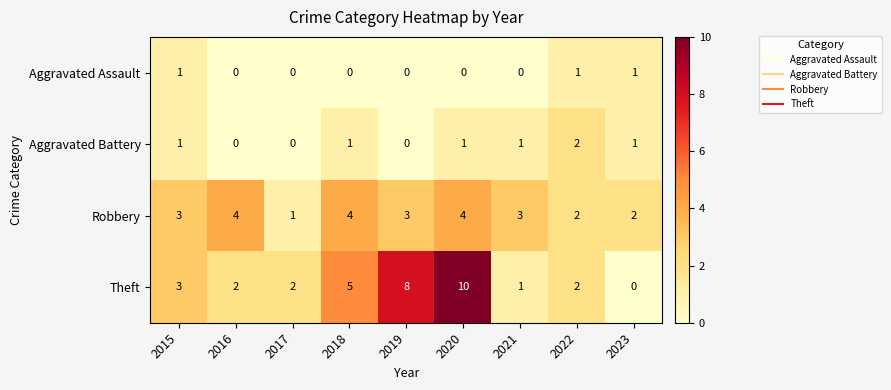

At which category is the sum across all series the highest?

2020